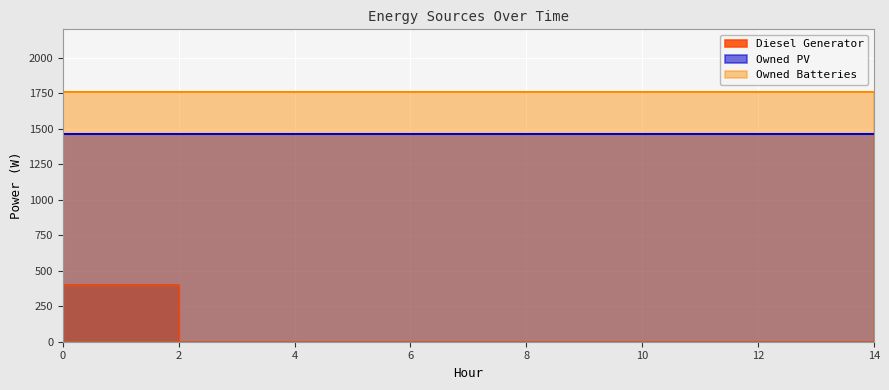

The Diesel Generator series shows 0 at 11. True or false?

True